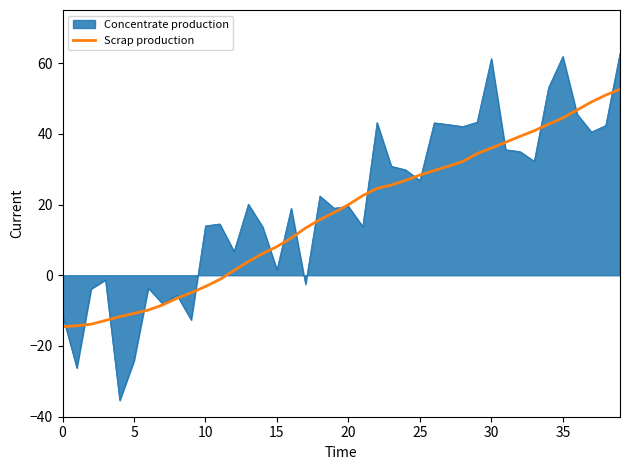

What is the highest value of the Concentrate production series?

62.8